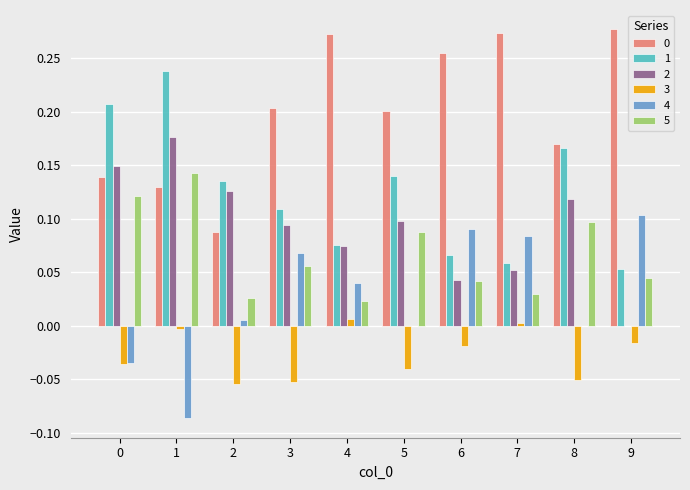

Does the chart contain stacked bars?

No